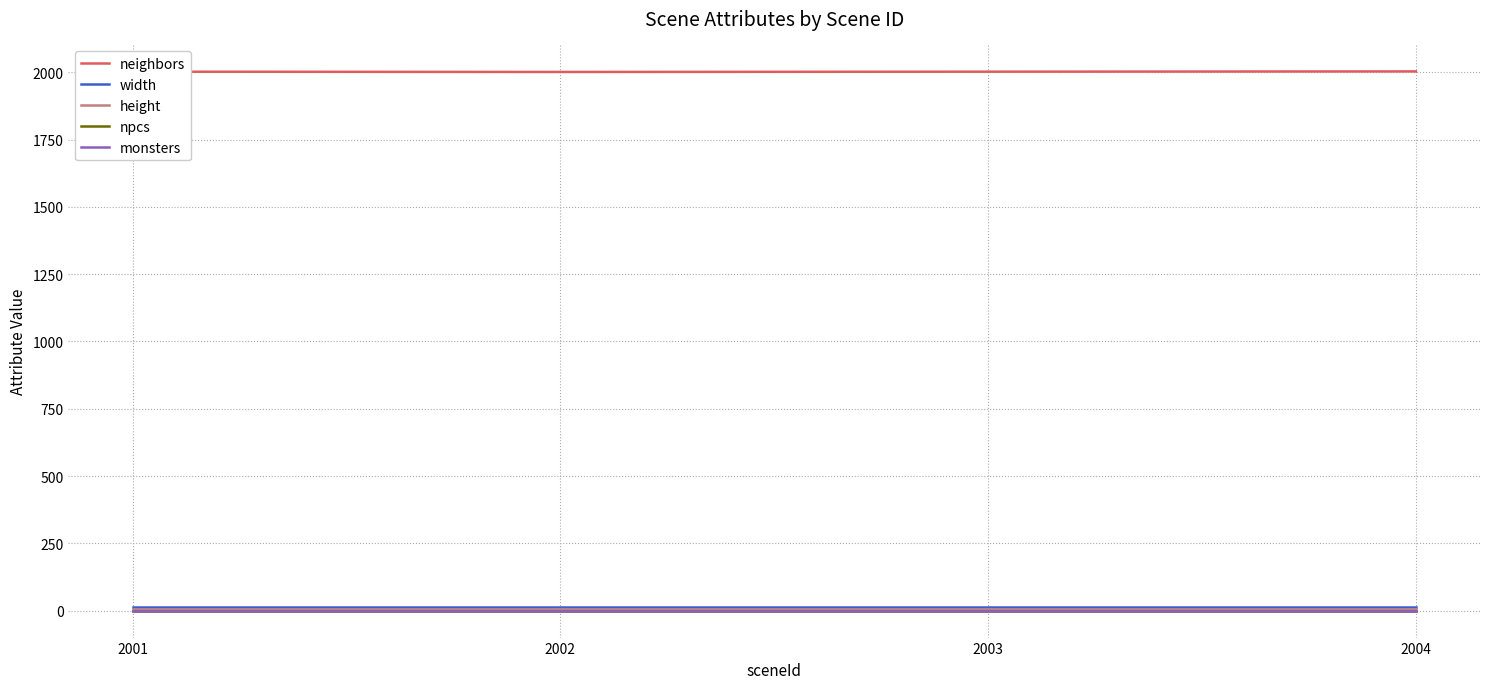

At which category does the chart reach its peak across all series?

2004